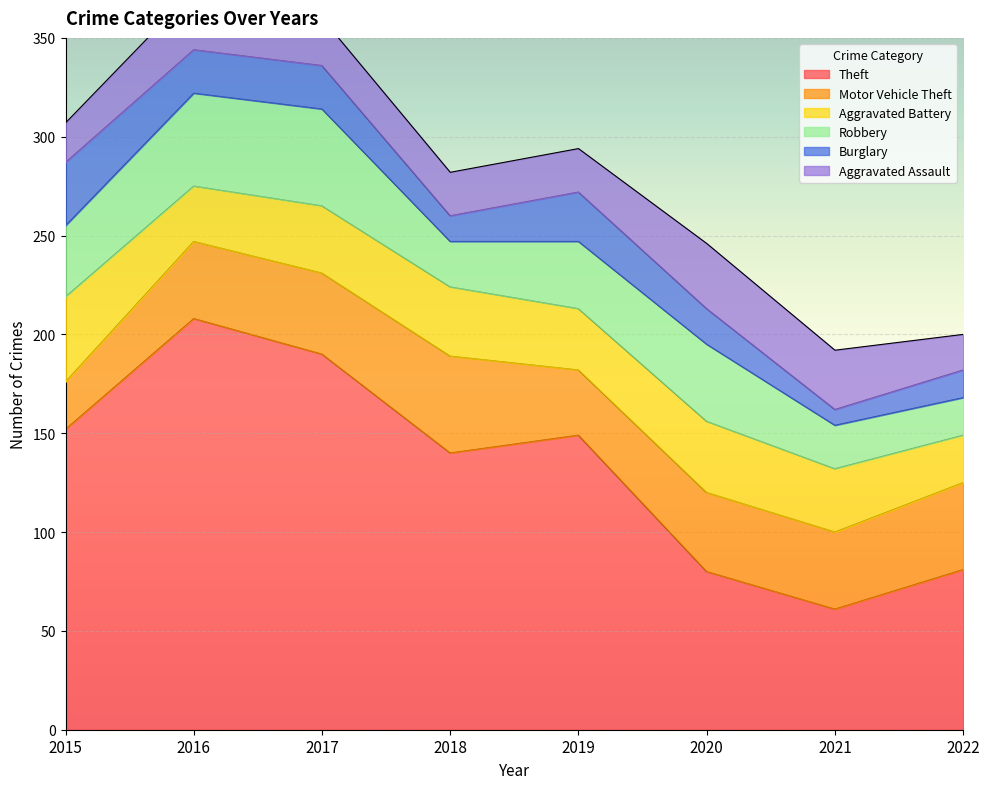

Rank the series at 2021 from highest to lowest value.

Theft, Motor Vehicle Theft, Aggravated Battery, Aggravated Assault, Robbery, Burglary